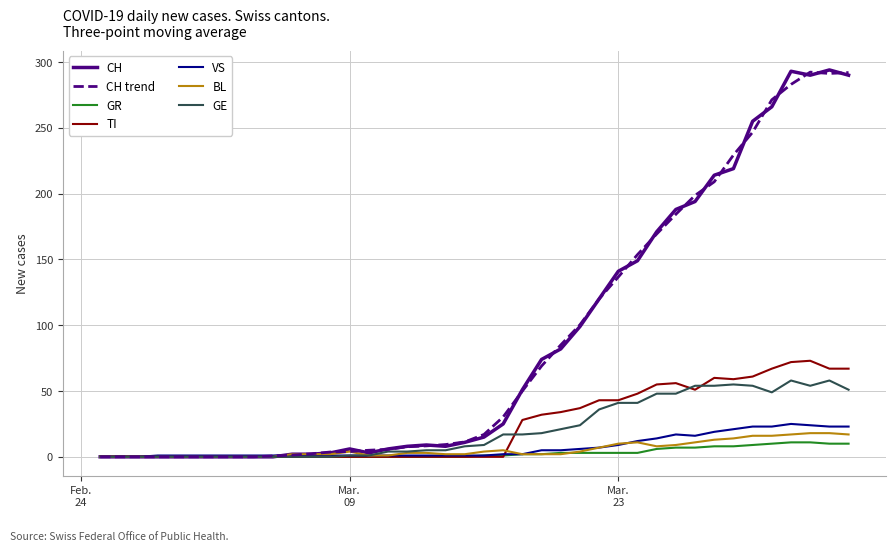

What is the greatest value displayed?

294.0